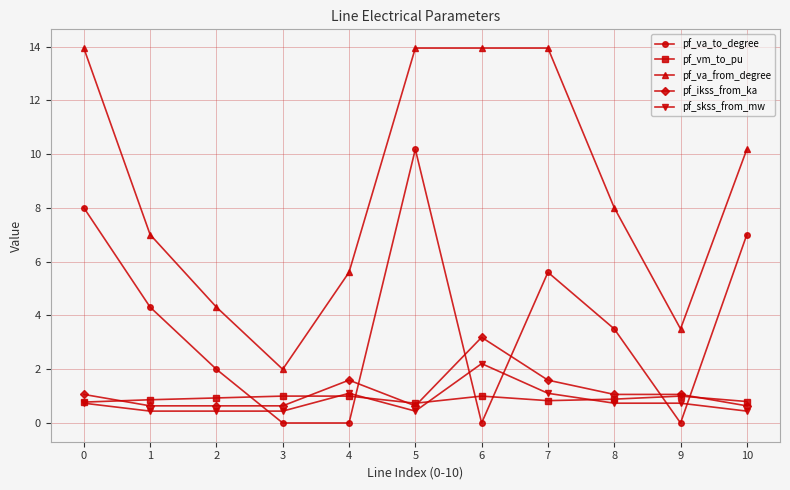

Is this an area chart (filled region under the line)?

No